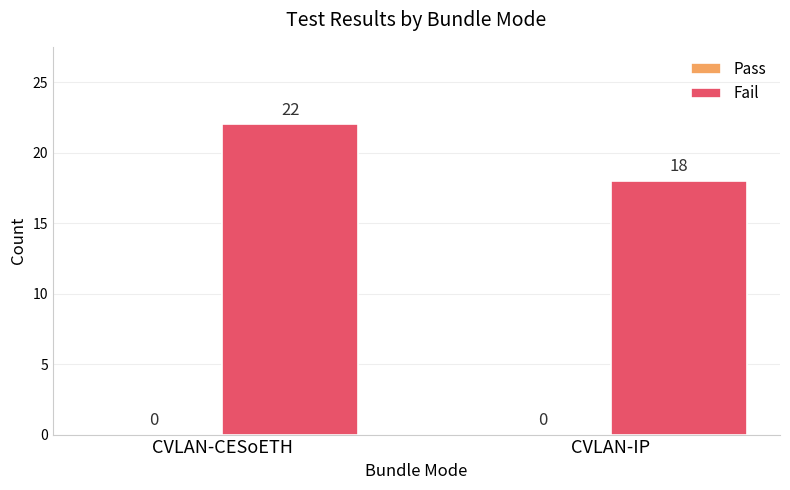

Are the bars grouped side by side (vs. stacked)?

No